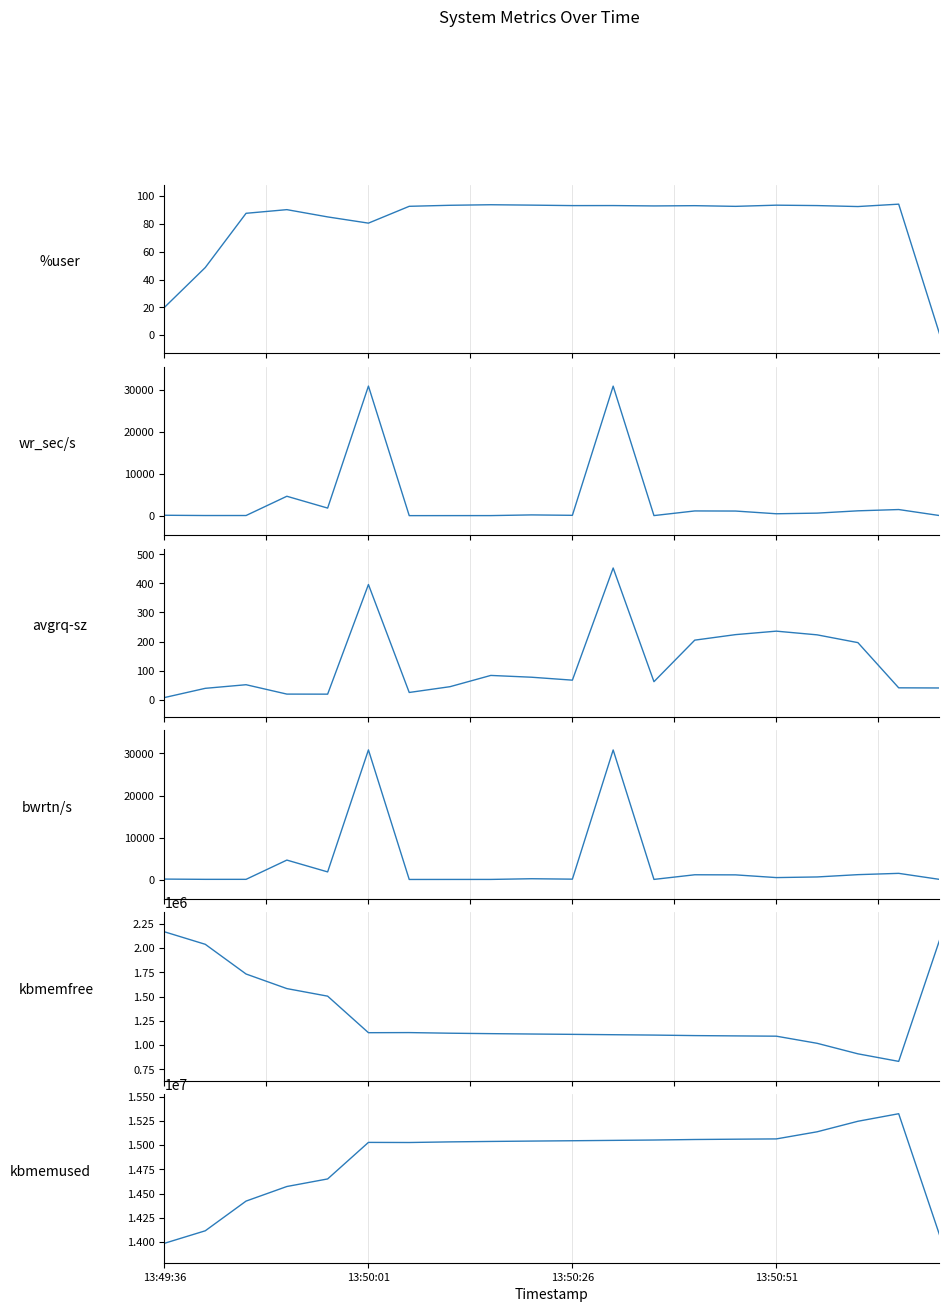

True or false: wr_sec/s has a value of 29.8 at 12.

False